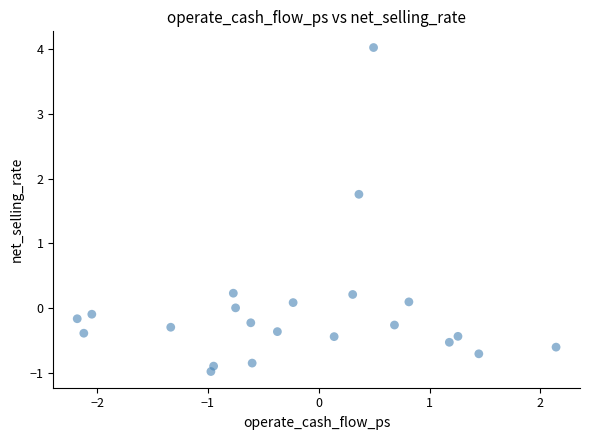

What is the range of X values (max minus min)?

4.3